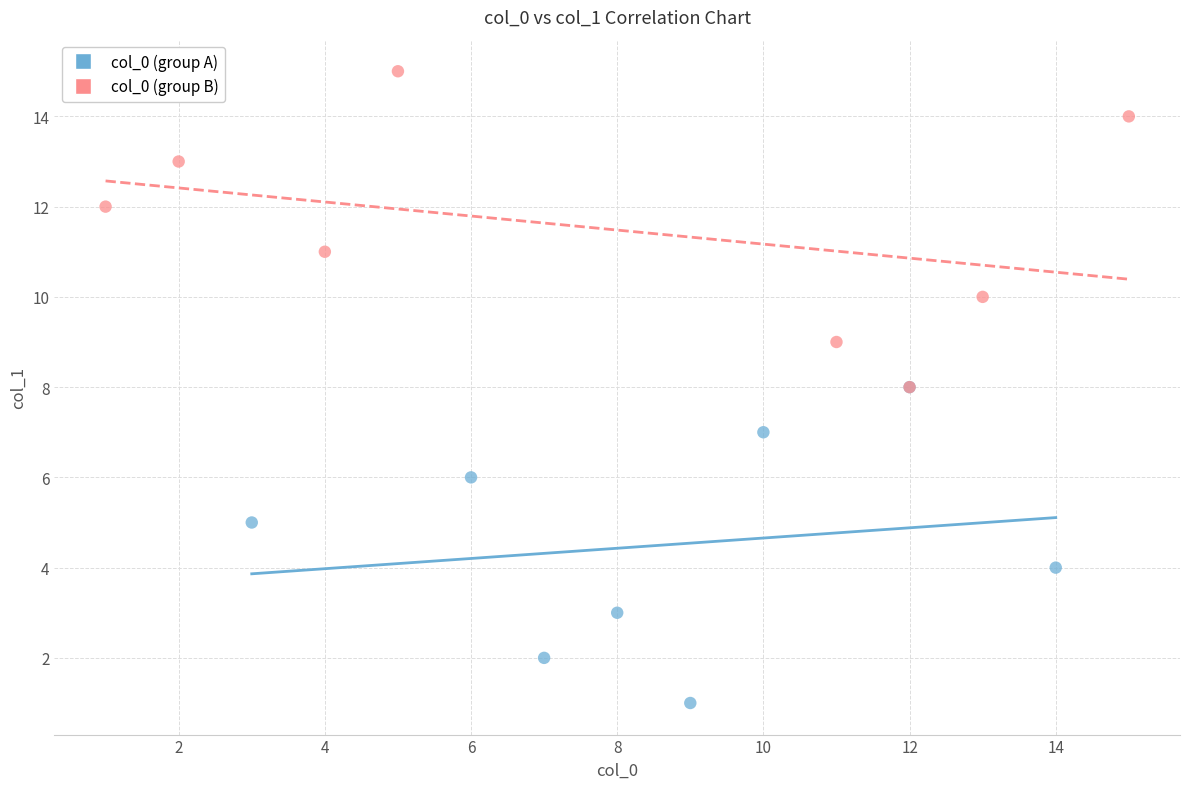

Which series reaches the minimum Y coordinate?

col_0 (group A)